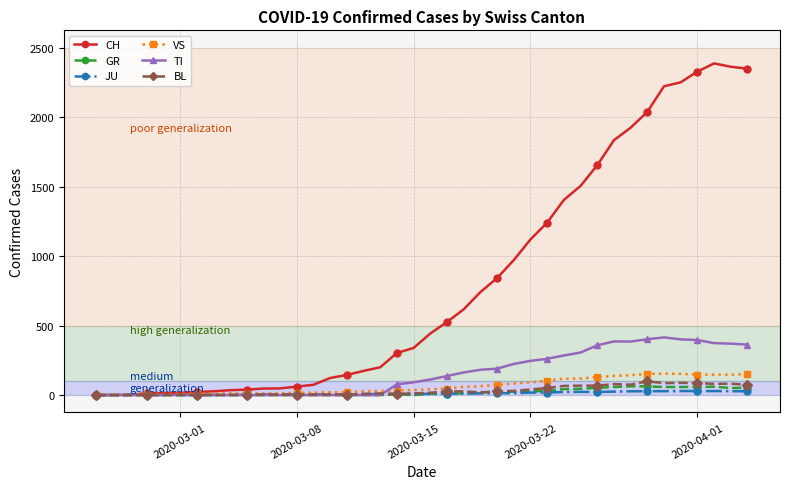

Which series has the largest total across all categories?

CH